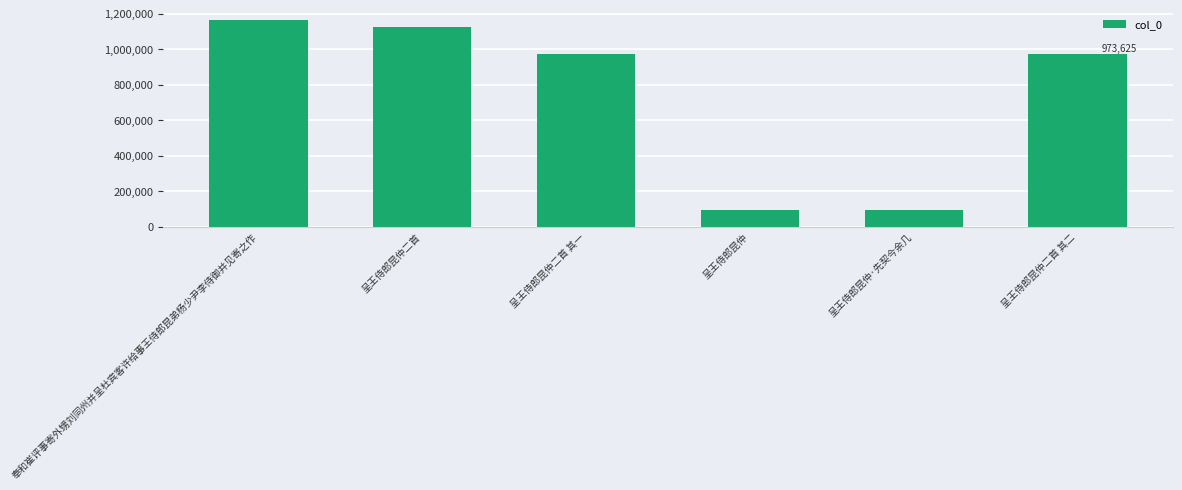

How many bars are there in total?

6